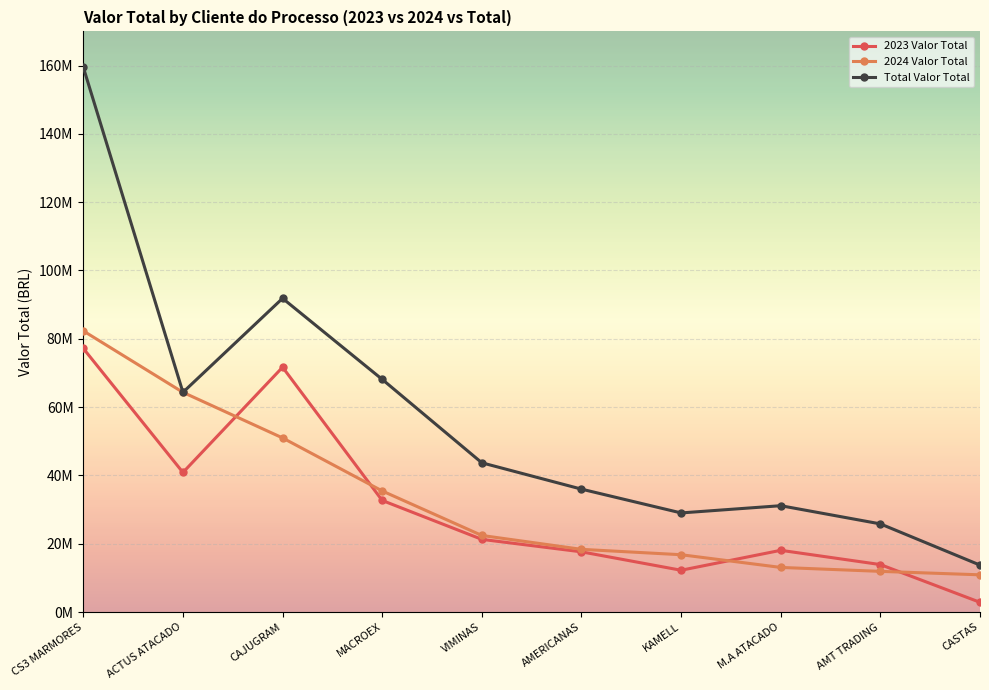

True or false: Total Valor Total and 2024 Valor Total cross at least once.

False